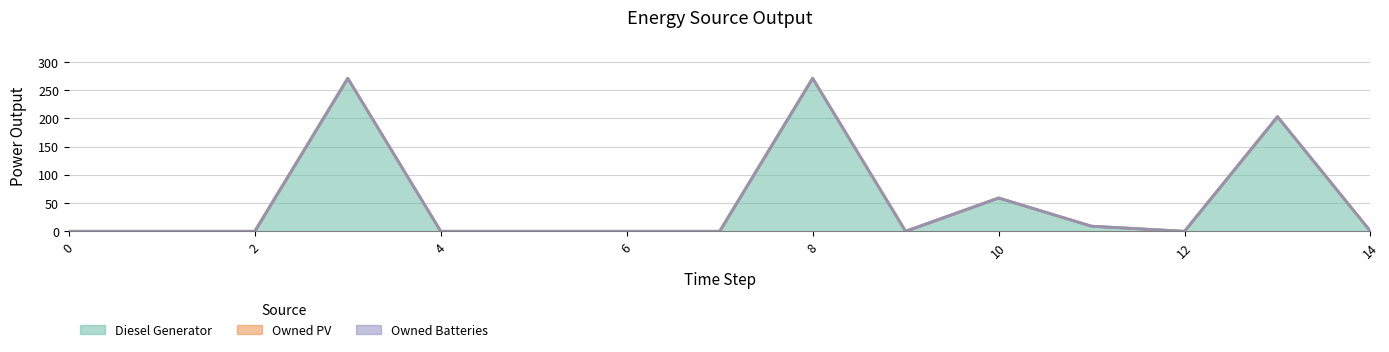

What is the sum of all Diesel Generator values?

813.0